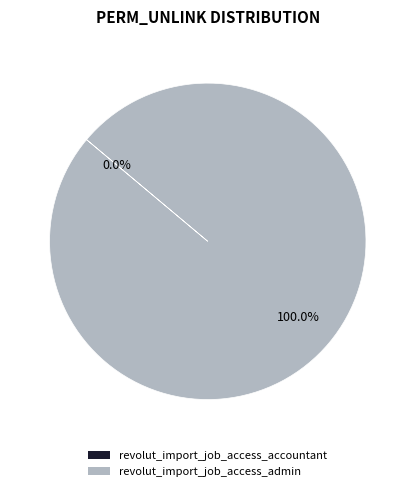

Does any single category account for the majority?

Yes